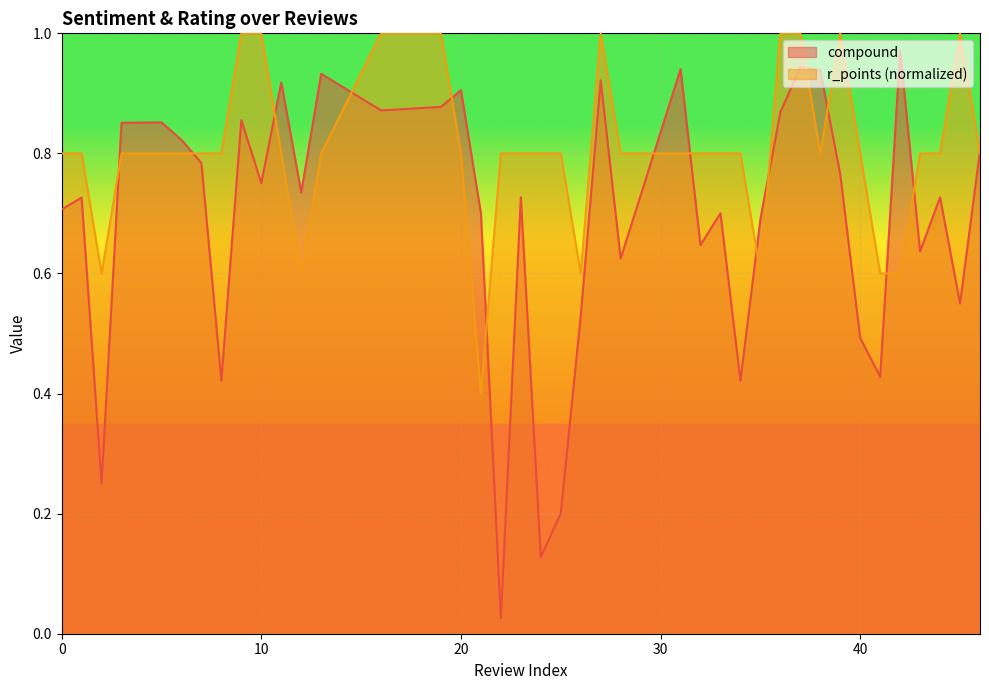

Reading right to left, transcribe all the data shown in this chart.

compound: 0.8	0.5	0.7	0.6	1.0	0.4	0.5	0.8	0.9	0.9	0.9	0.7	0.4	0.7	0.6	0.9	0.6	0.9	0.5	0.2	0.1	0.7	0.0	0.7	0.9	0.9	0.9	0.9	0.7	0.9	0.8	0.9	0.4	0.8	0.8	0.9	0.9	0.2	0.7	0.7
r_points: 0.8	1.0	0.8	0.8	0.6	0.6	0.8	1.0	0.8	1.0	1.0	0.6	0.8	0.8	0.8	0.8	0.8	1.0	0.6	0.8	0.8	0.8	0.8	0.4	0.8	1.0	1.0	0.8	0.6	0.8	1.0	1.0	0.8	0.8	0.8	0.8	0.8	0.6	0.8	0.8